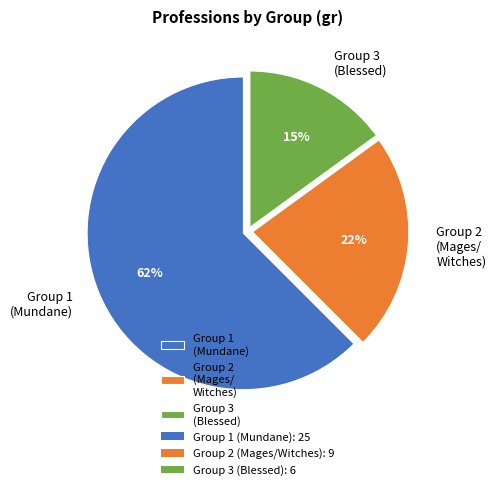

To the nearest percent, what is the average slice percentage?

33%